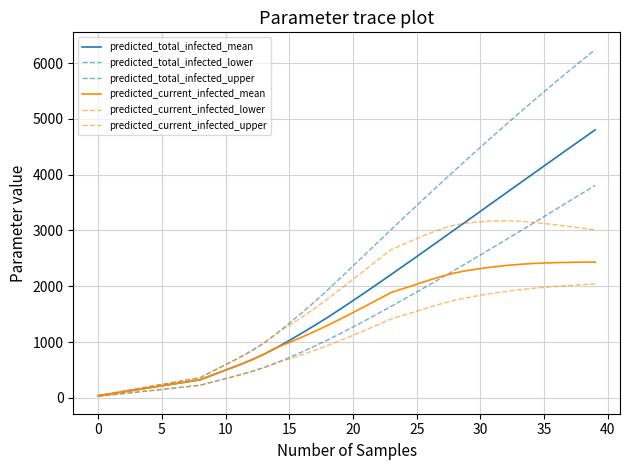

Which series has the largest range (max minus min)?

predicted_total_infected_upper